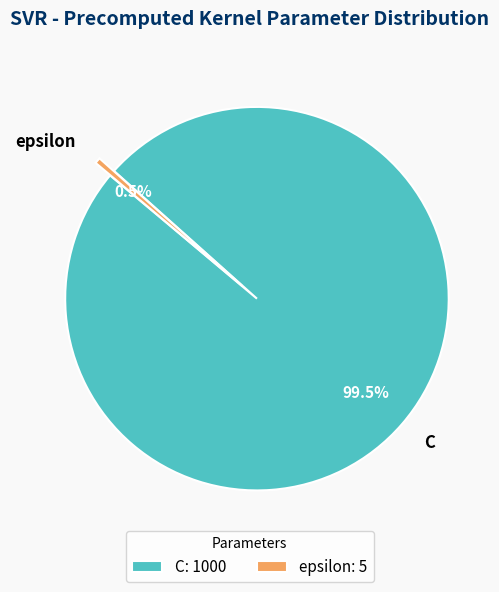

To the nearest percent, what is the combined percentage of C and epsilon?

100%